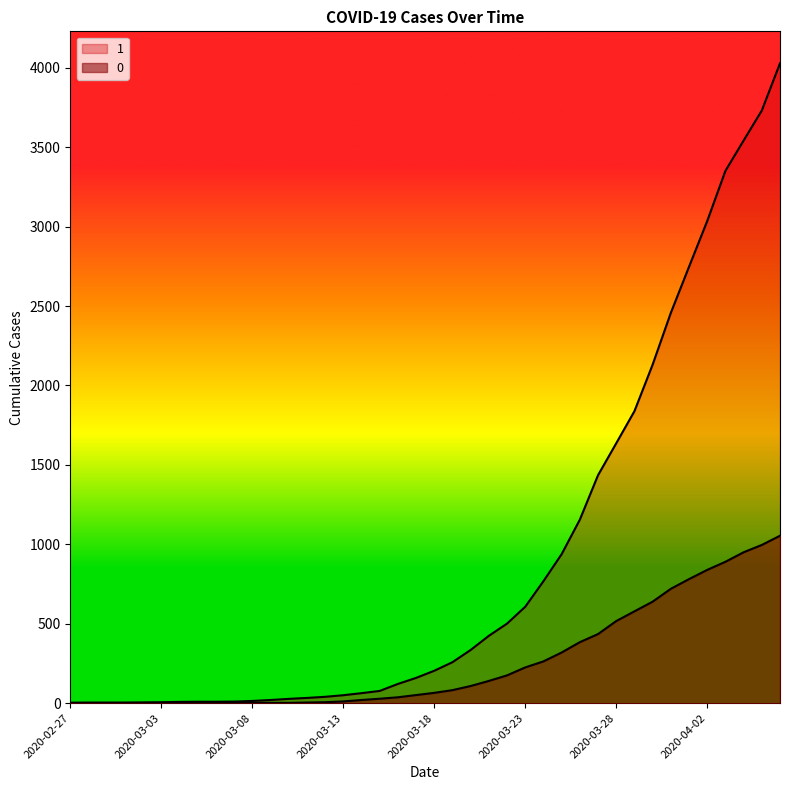

What is the label of the 15th point from the right?

2020-03-23